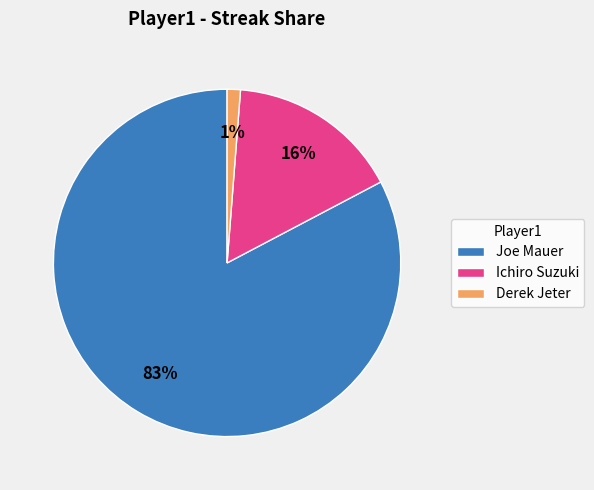

Rank the categories by value from lowest to highest.

Derek Jeter, Ichiro Suzuki, Joe Mauer